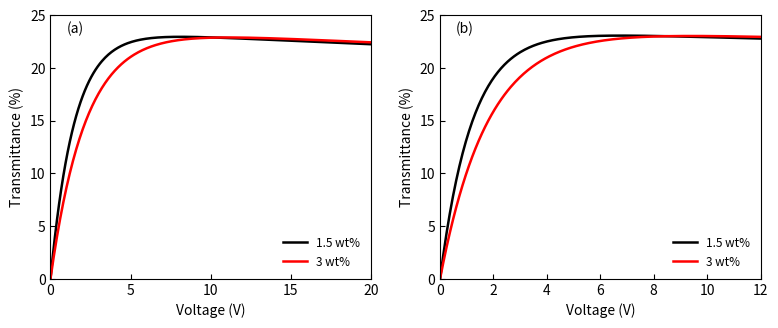

List the series in order of their peak value, highest first.

3 wt%, 1.5 wt%